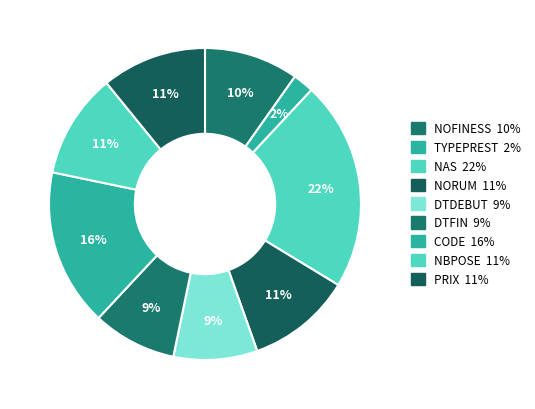

How many slices are in this pie chart?

9